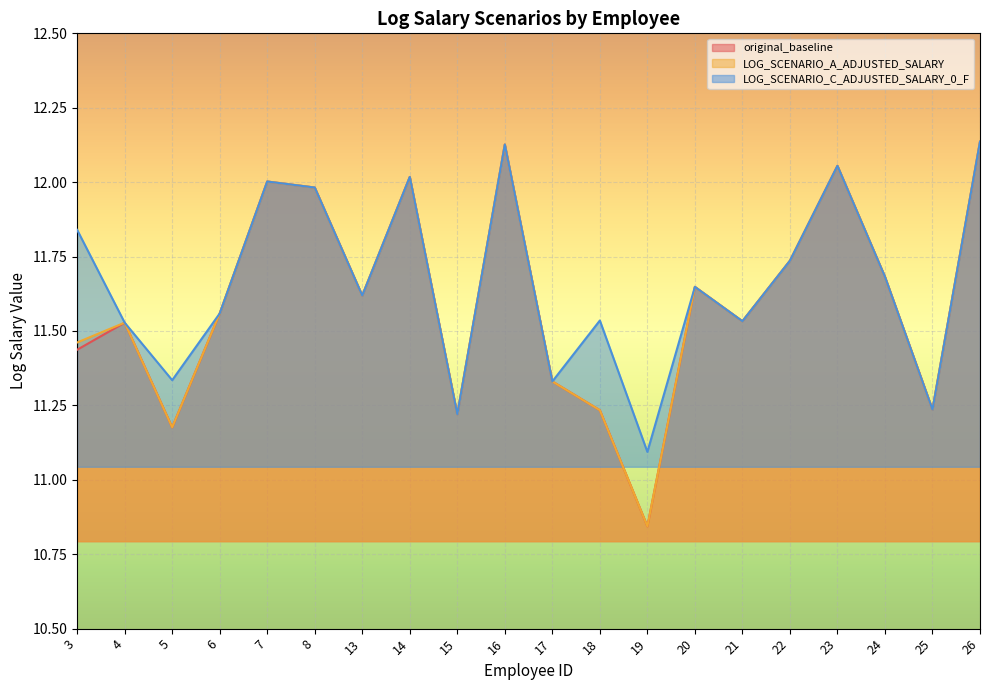

At which label is LOG_SCENARIO_C_ADJUSTED_SALARY_0_F closest to 11?

19